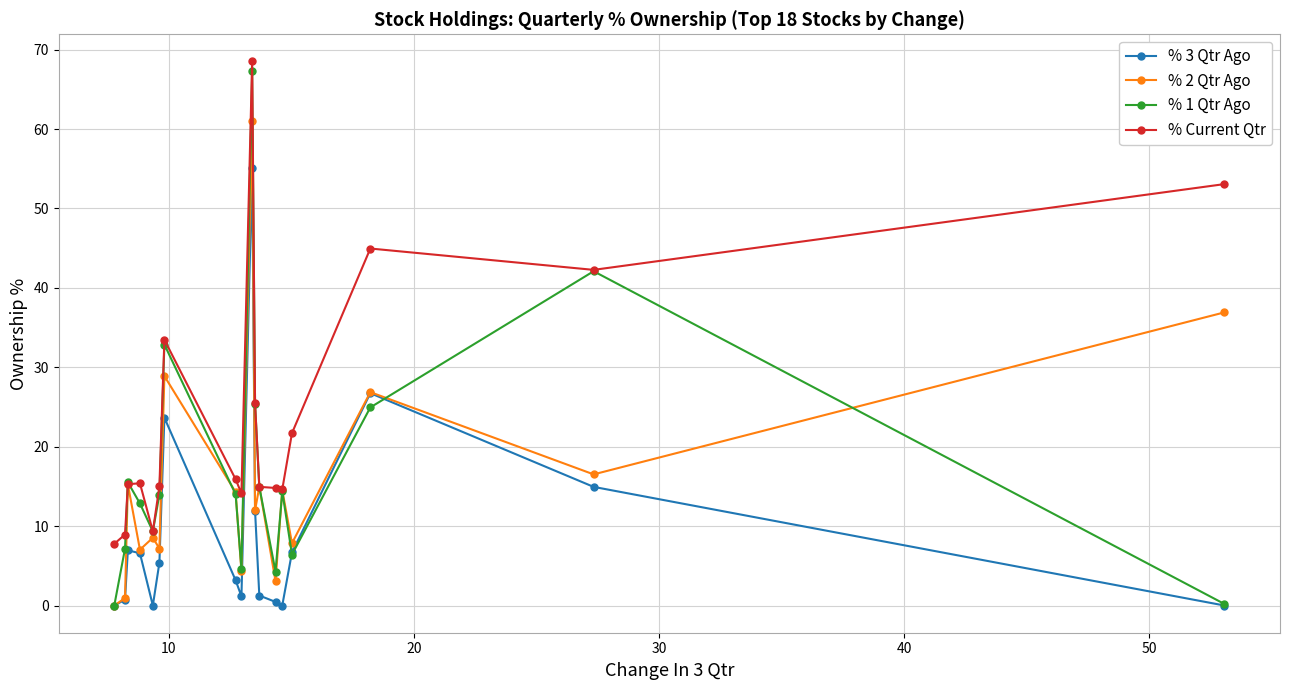

Which series has the largest total across all categories?

% Current Qtr